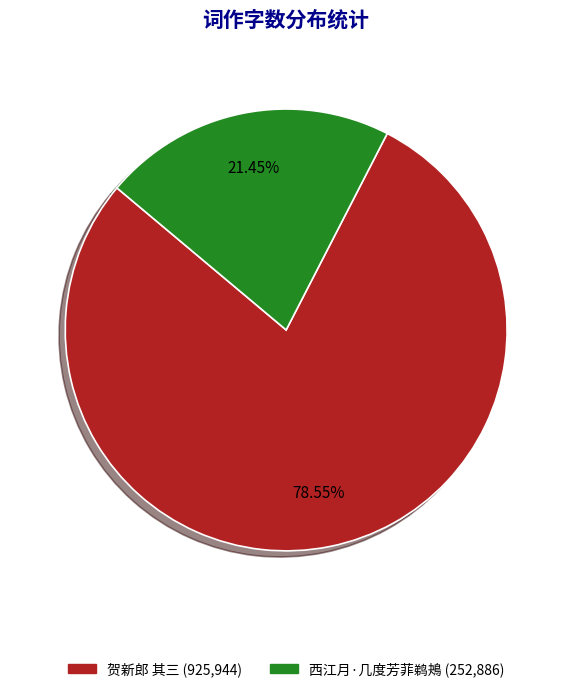

Does any single category account for the majority?

Yes